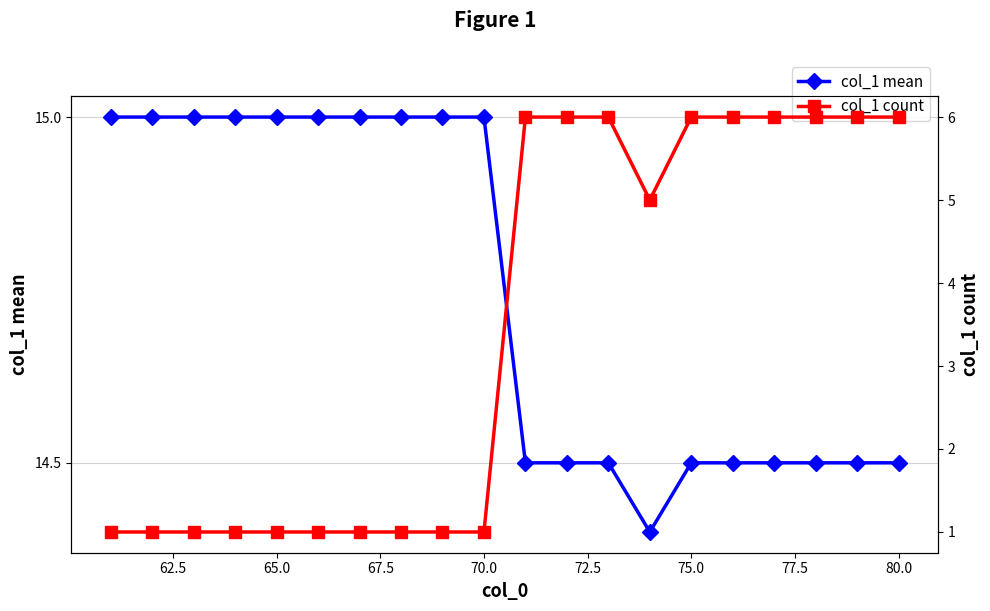

What is the smallest value displayed?

1.0